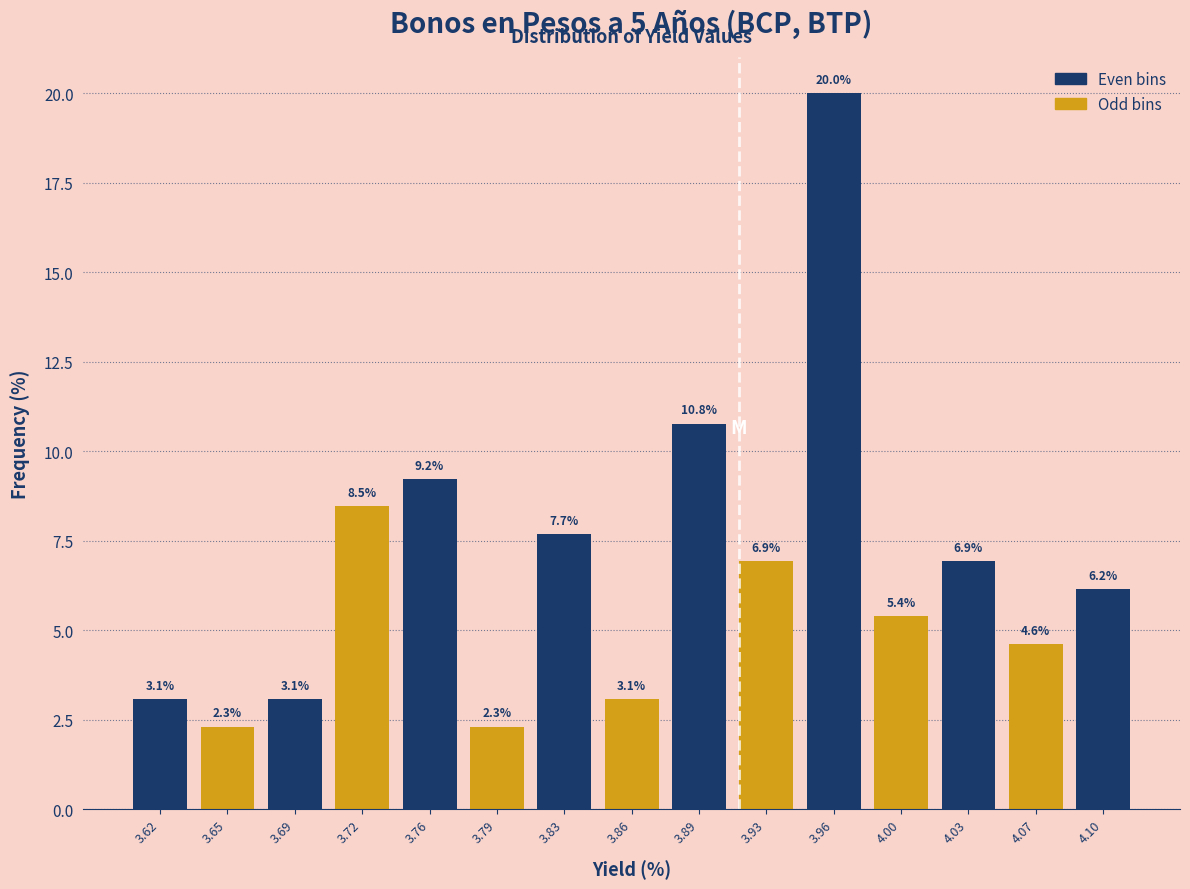

Reading left to right, transcribe this chart: for each bar, give the range it covers on the x-axis and its height. The bar edges are not printed on the chart, so give them approximately, as read against the axis.

3.600 to 3.635: 3.1
3.635 to 3.670: 2.3
3.670 to 3.705: 3.1
3.705 to 3.740: 8.5
3.740 to 3.775: 9.2
3.775 to 3.810: 2.3
3.810 to 3.845: 7.7
3.845 to 3.875: 3.1
3.875 to 3.910: 10.8
3.910 to 3.945: 6.9
3.945 to 3.980: 20.0
3.980 to 4.015: 5.4
4.015 to 4.050: 6.9
4.050 to 4.085: 4.6
4.085 to 4.120: 6.2